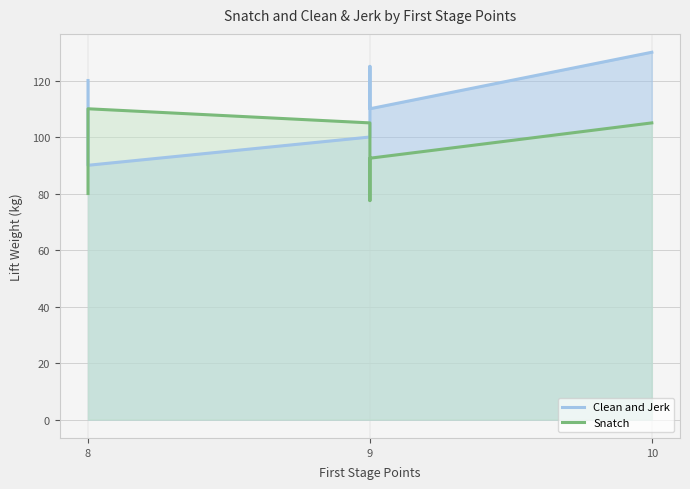

At how many categories does at least one series exceed 83?

6